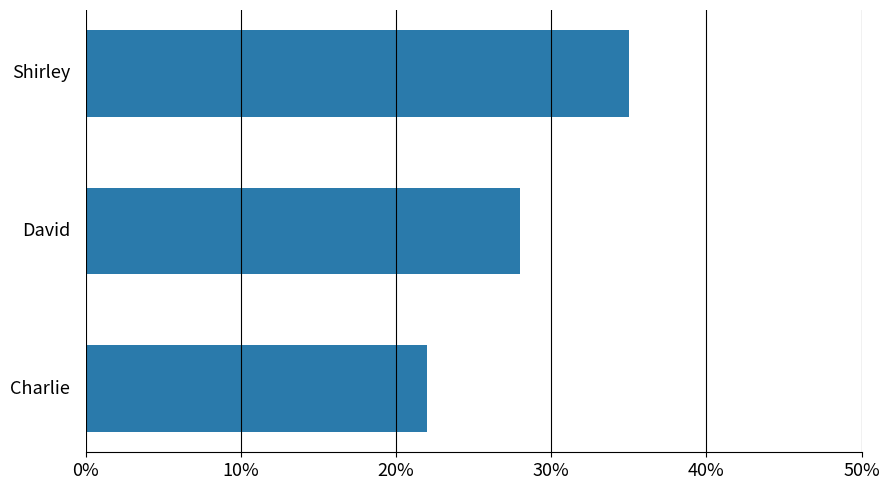

List the labels in order of value, largest first.

Shirley, David, Charlie